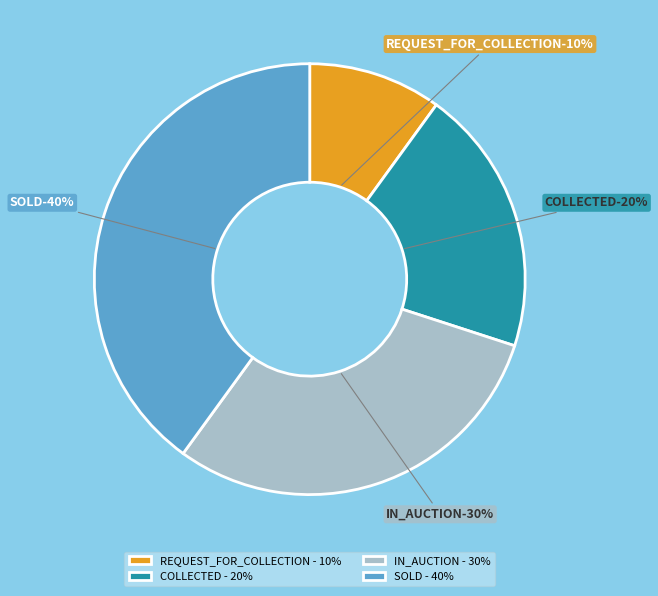

To the nearest percent, what is the average slice percentage?

25%